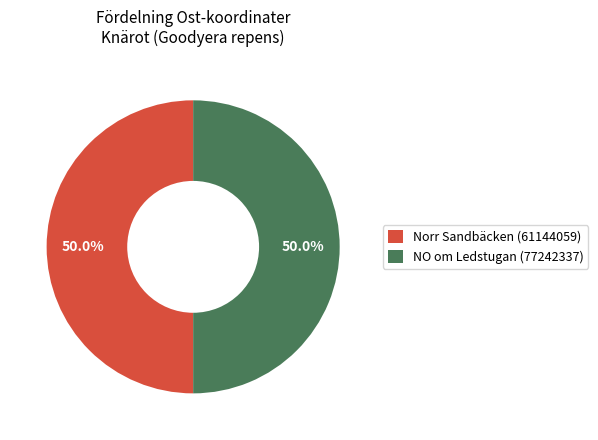

What is the ratio of the value at NO om Ledstugan (77242337) to the value at Norr Sandbäcken (61144059)?

1.0